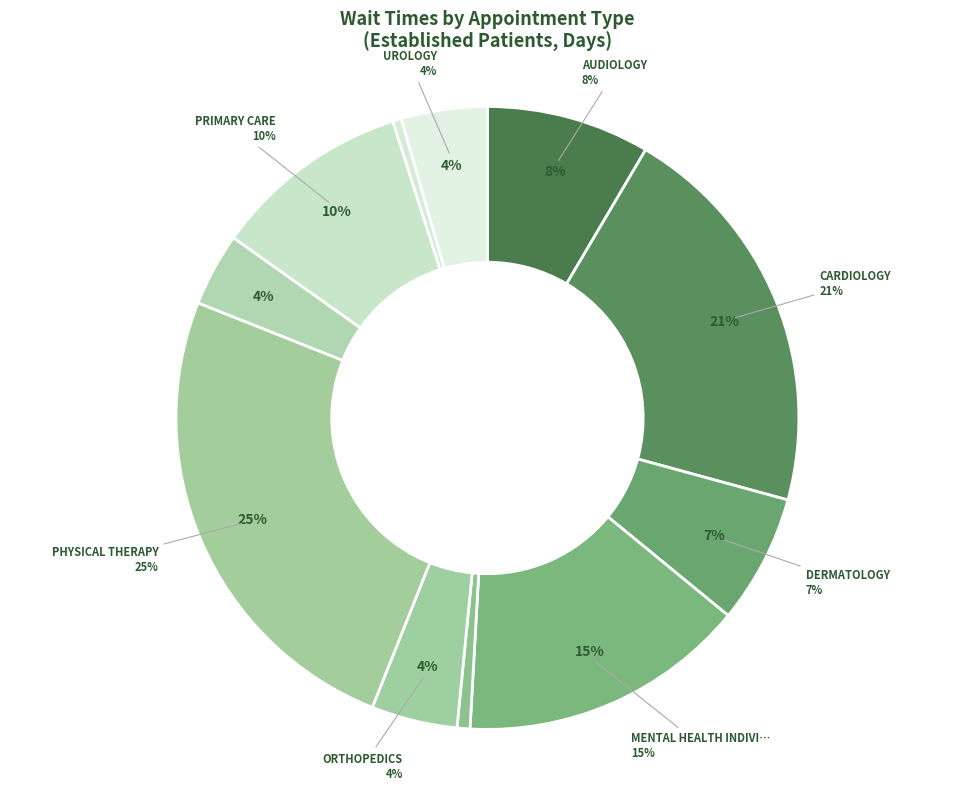

Count the number of slices in the pie.

11